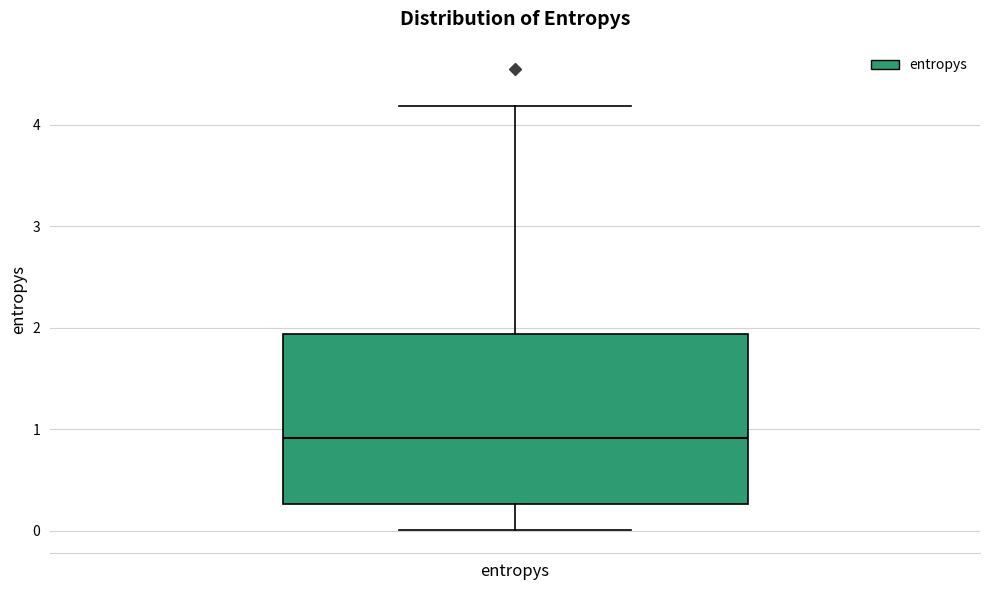

Where does the upper whisker of the box for entropys end on the y-axis? The values are not printed on the chart, so give them approximately, as read against the axis.

4.2